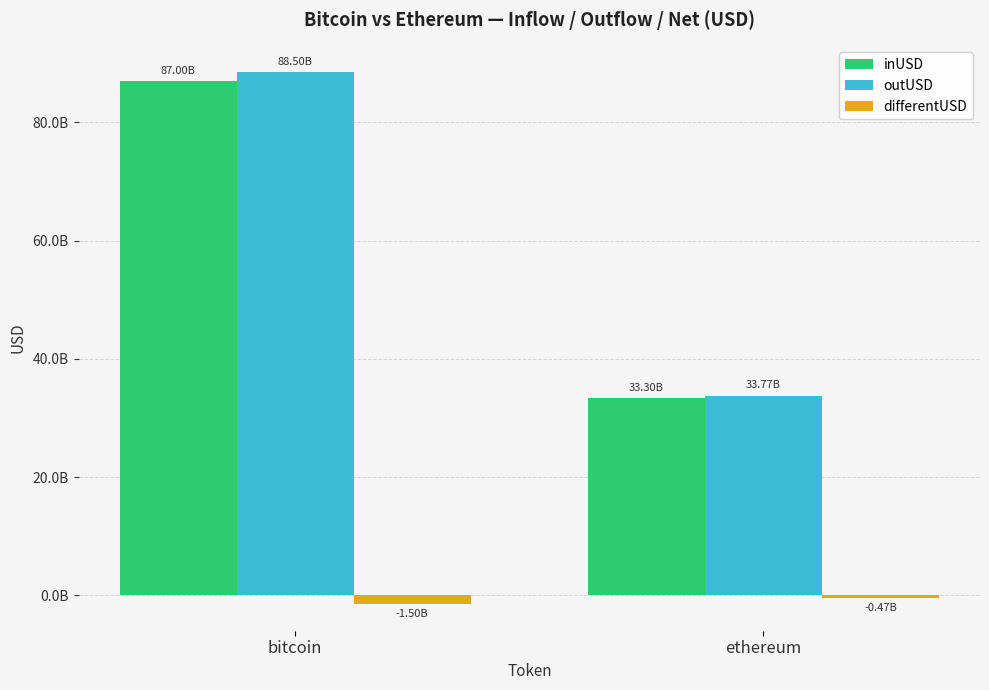

At which category is the sum across all series the highest?

bitcoin